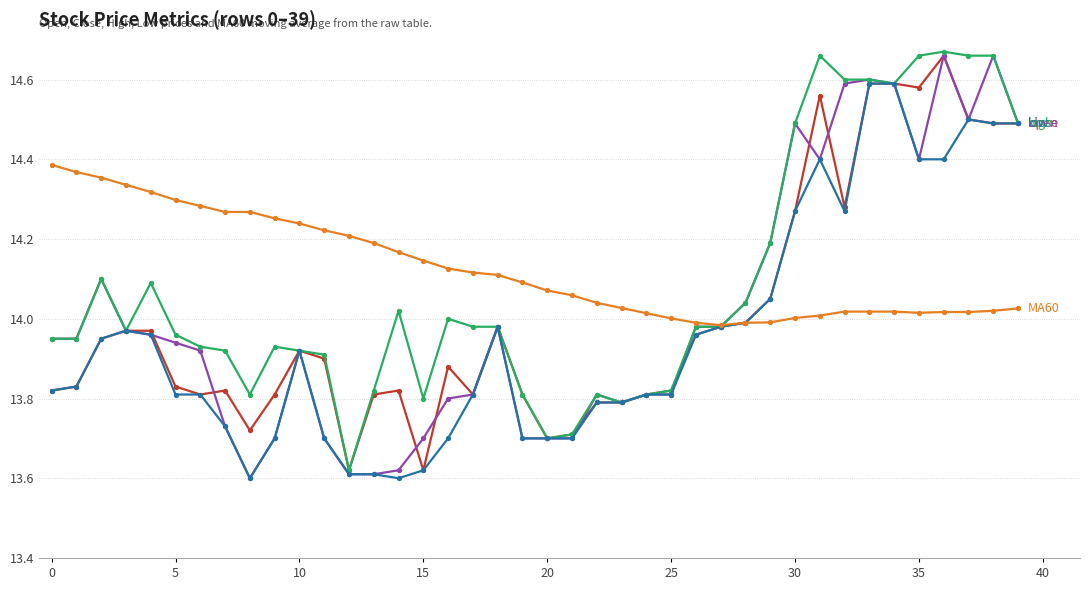

How many data points does each series have?

40